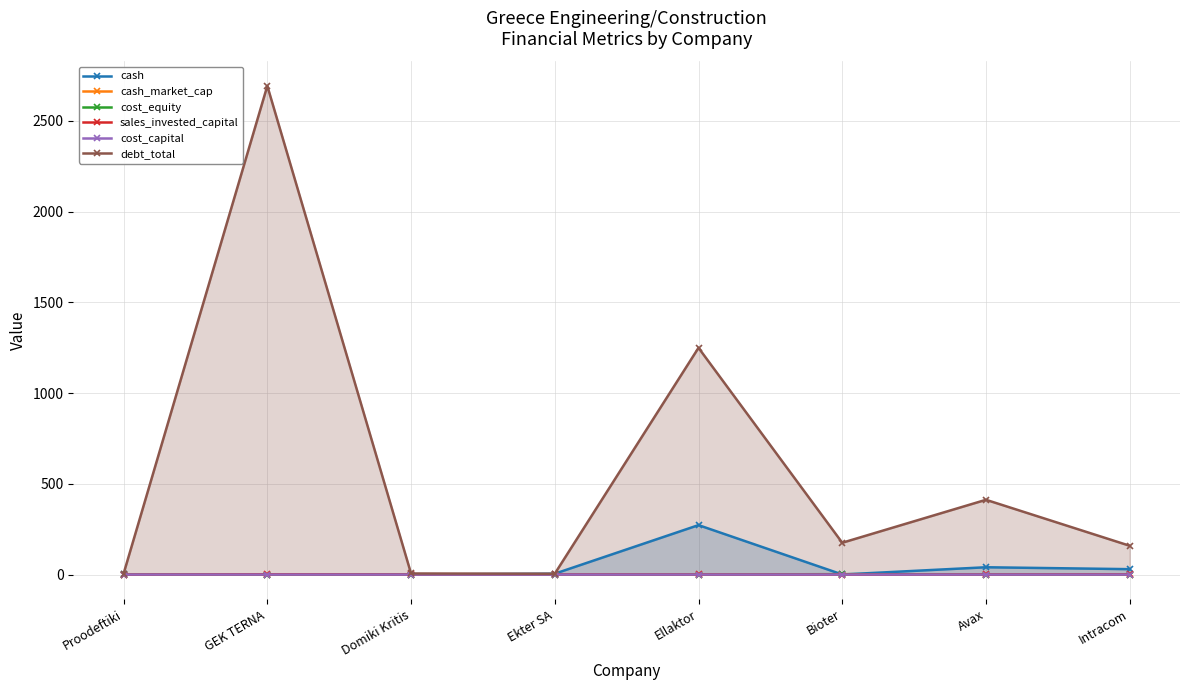

Which series ends up on top after the final intersection of cost_equity and cash?

cash